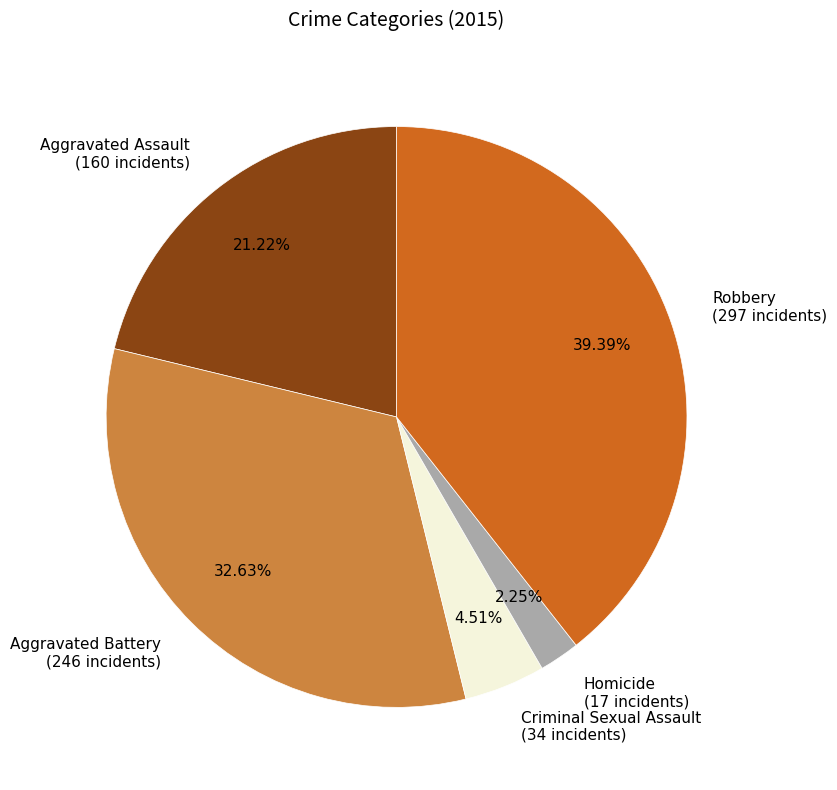

Is Criminal Sexual Assault the majority of the pie?

No